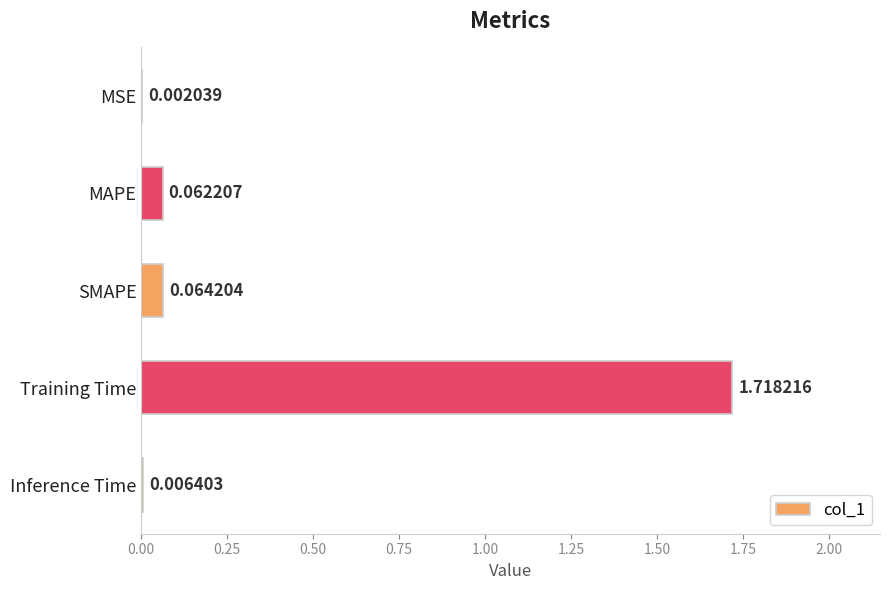

Does the chart contain stacked bars?

No